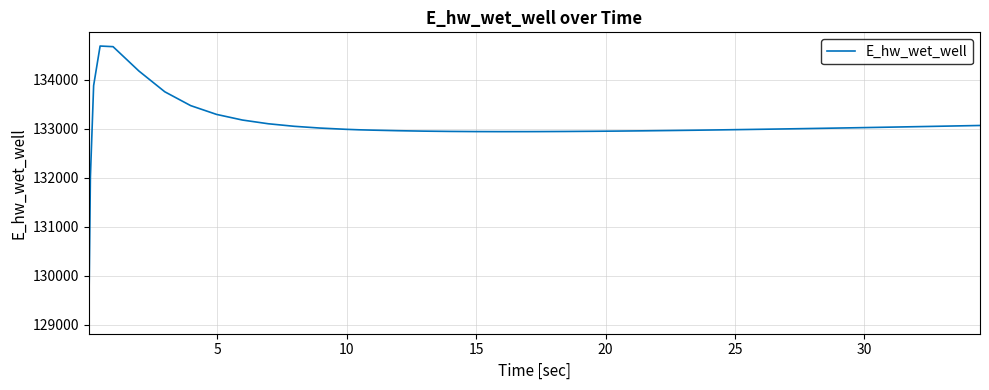

Is this an area chart (filled region under the line)?

No